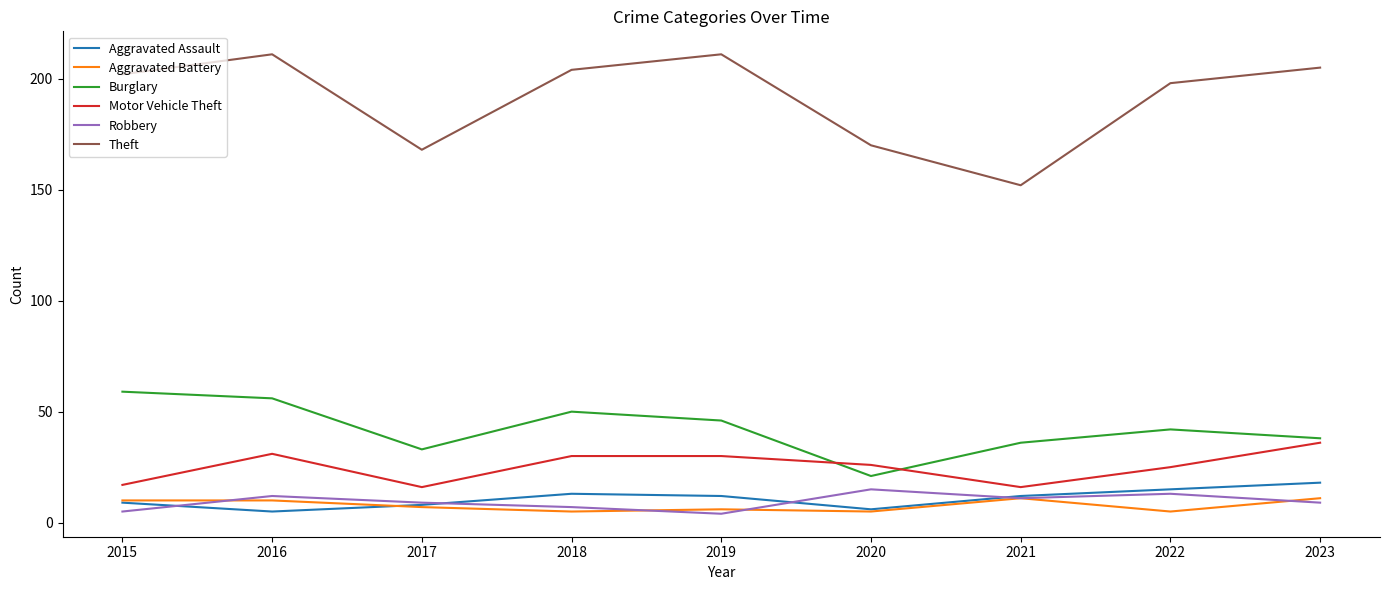

Is it true that Burglary equals 42 at 2022?

True